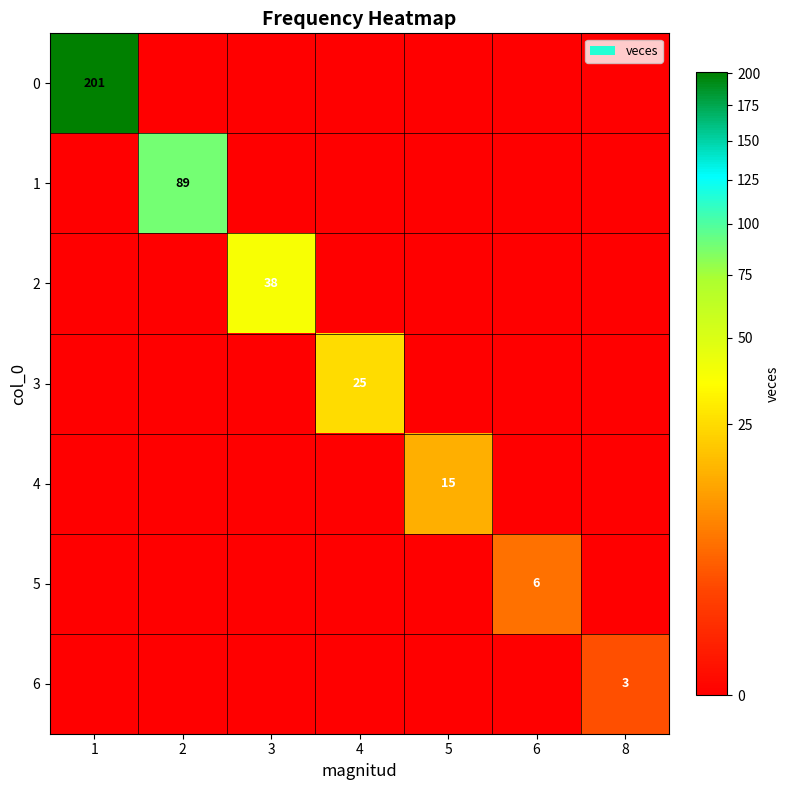

The 2 series shows 38 at 3. True or false?

True